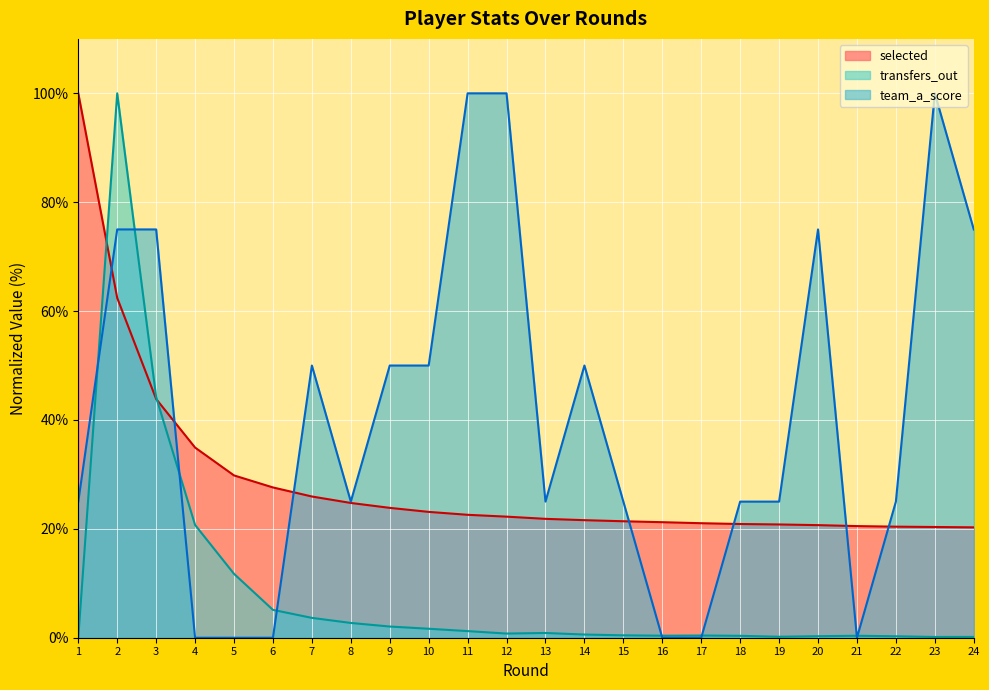

What are all the series names shown in the legend?

selected, transfers_out, team_a_score